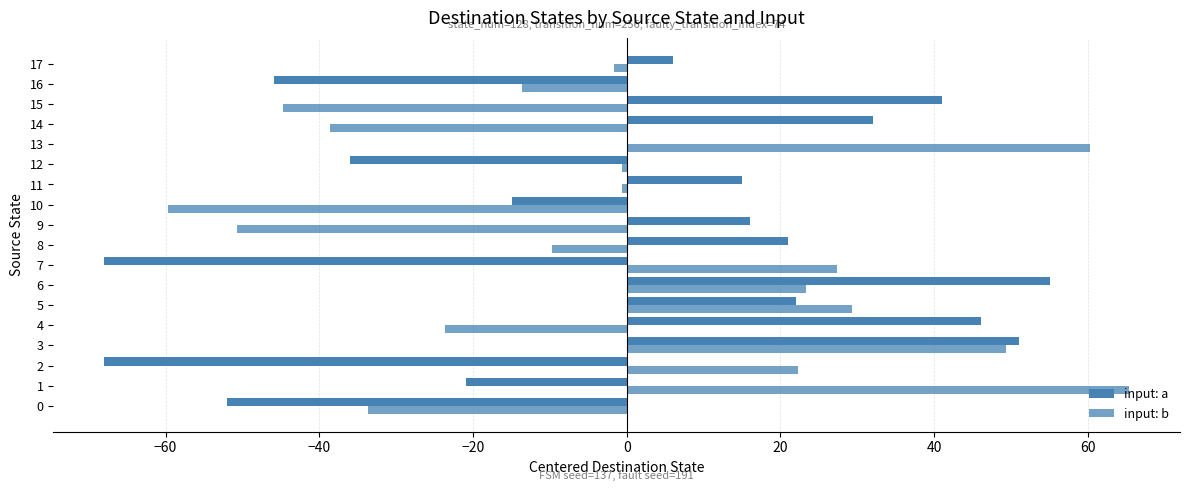

What is the label of the 17th bar from the left?

16